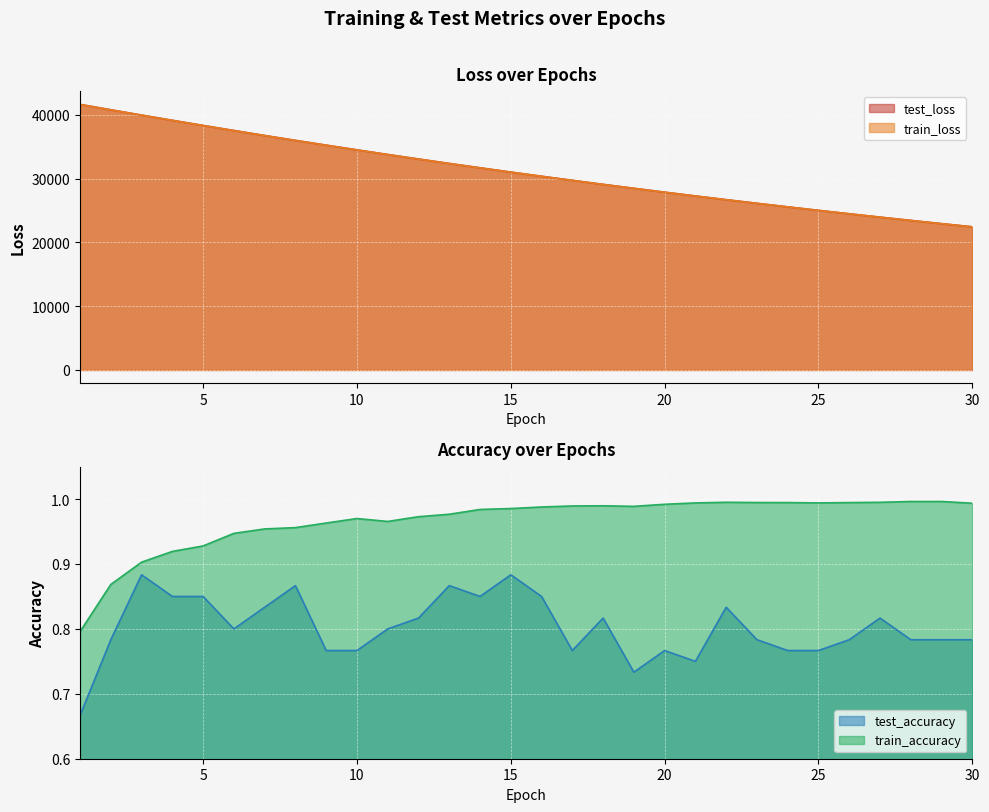

List the series in order of their peak value, highest first.

test_loss, train_loss, train_accuracy, test_accuracy